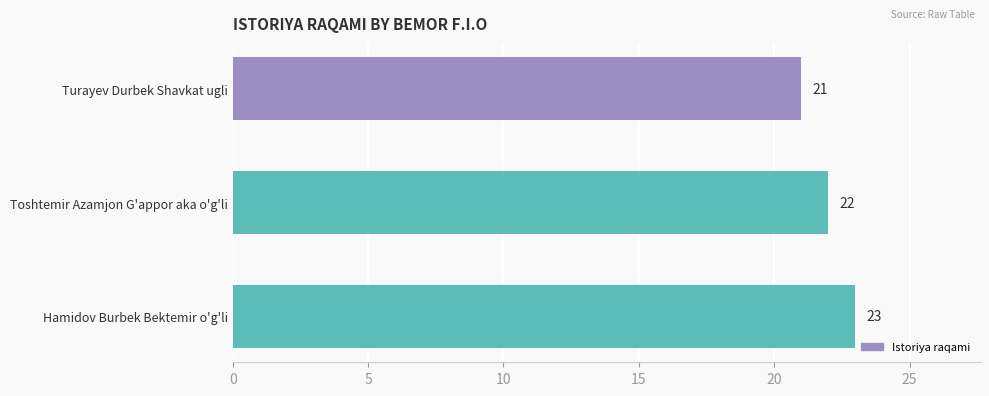

What is the change in value from Turayev Durbek Shavkat ugli to Toshtemir Azamjon G'appor aka o'g'li?

+1